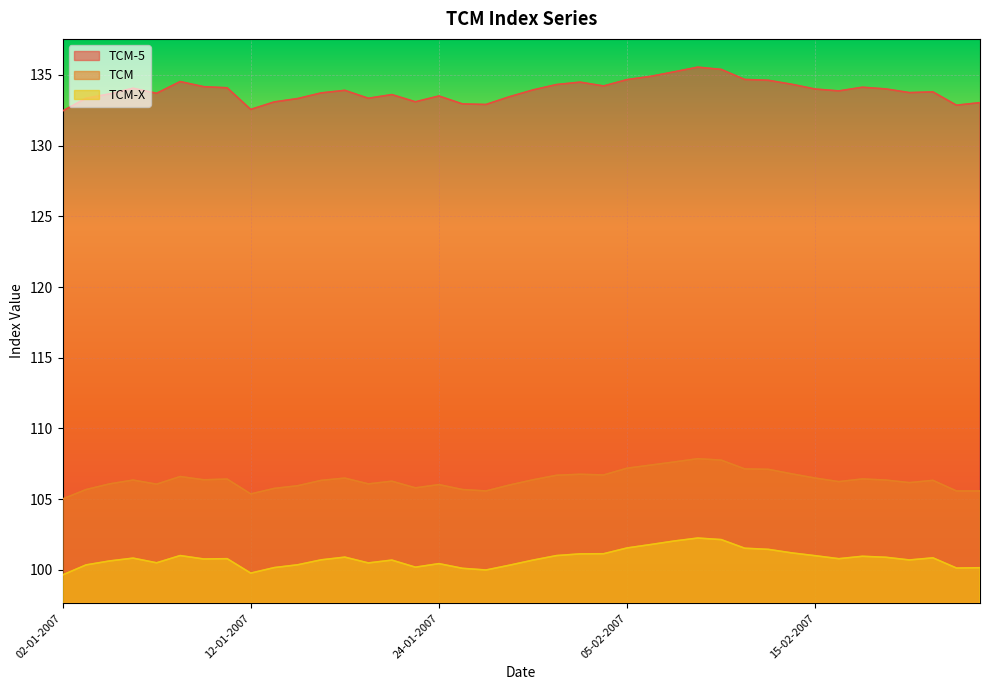

True or false: TCM-X and TCM cross at least once.

False